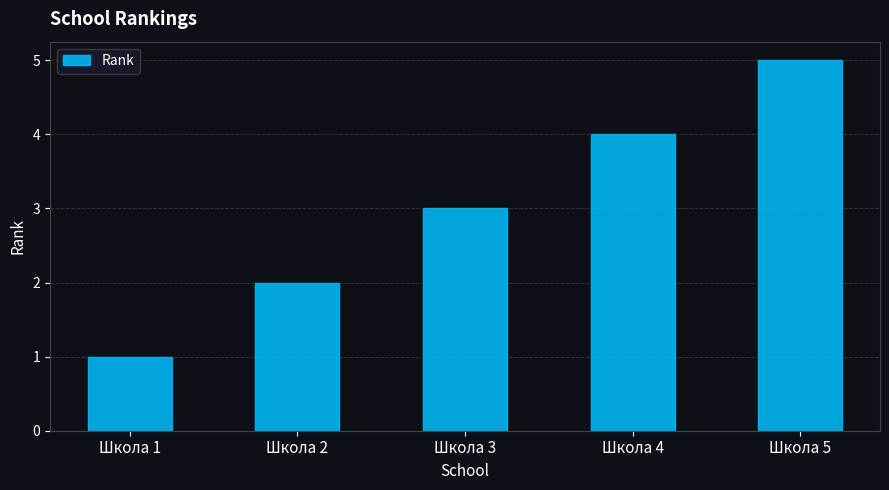

What is the value of the 3rd bar from the left?

3